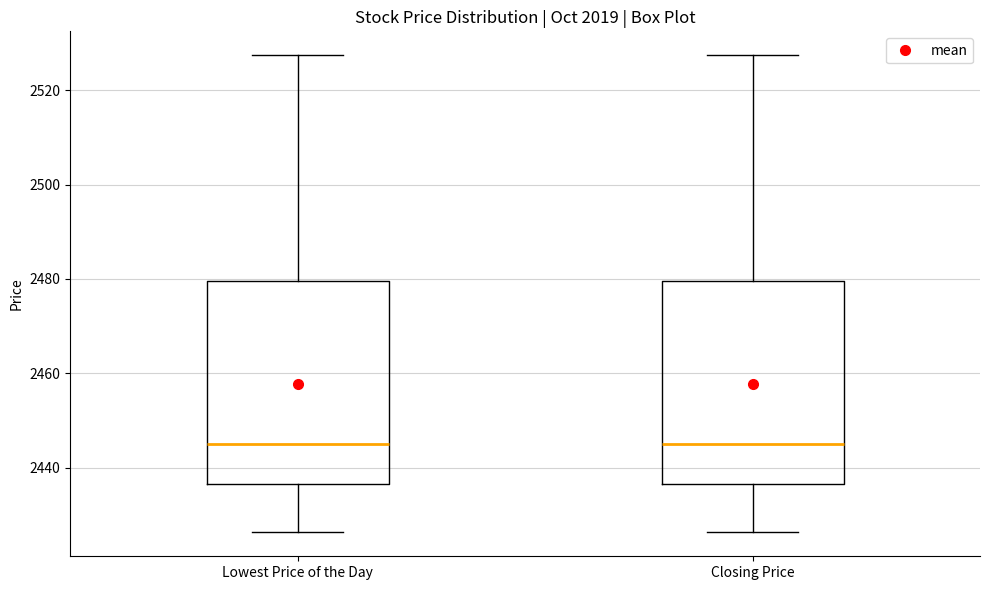

Reading left to right, read every box against the y-axis: the position of its median line, the range the box covers, and the ends of its whiskers. The values are not printed on the chart, so give them approximately, as read against the axis.

Lowest Price of the Day: median 2444, box 2436 to 2480, whiskers 2426 to 2528
Closing Price: median 2444, box 2436 to 2480, whiskers 2426 to 2528